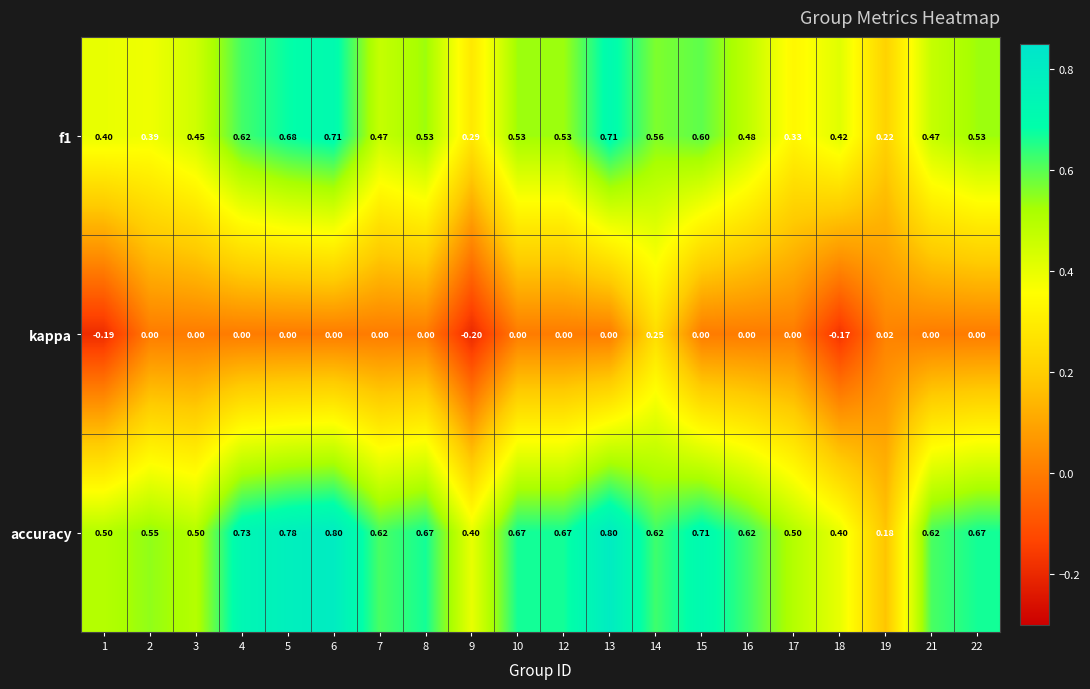

Which series has the largest total across all categories?

accuracy